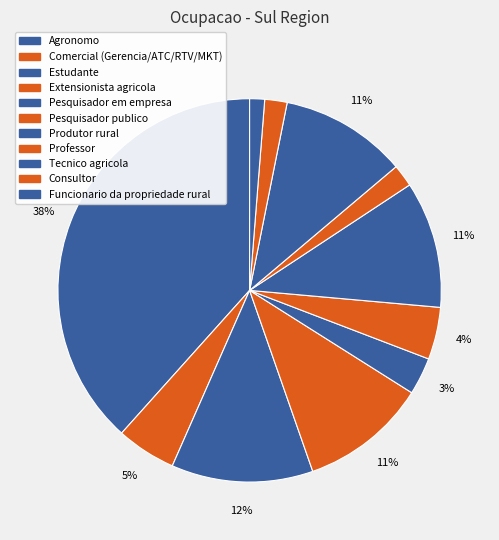

Do Estudante and Funcionario da propriedade rural together represent more than half of the pie?

No